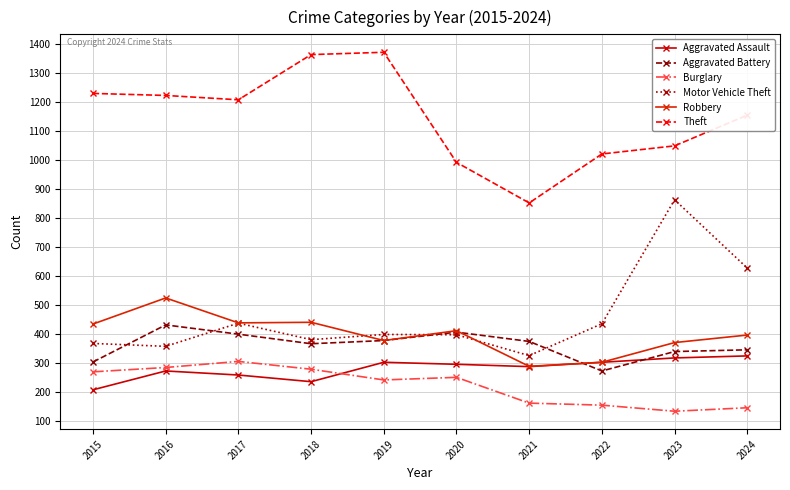

True or false: Robbery and Aggravated Assault cross at least once.

False